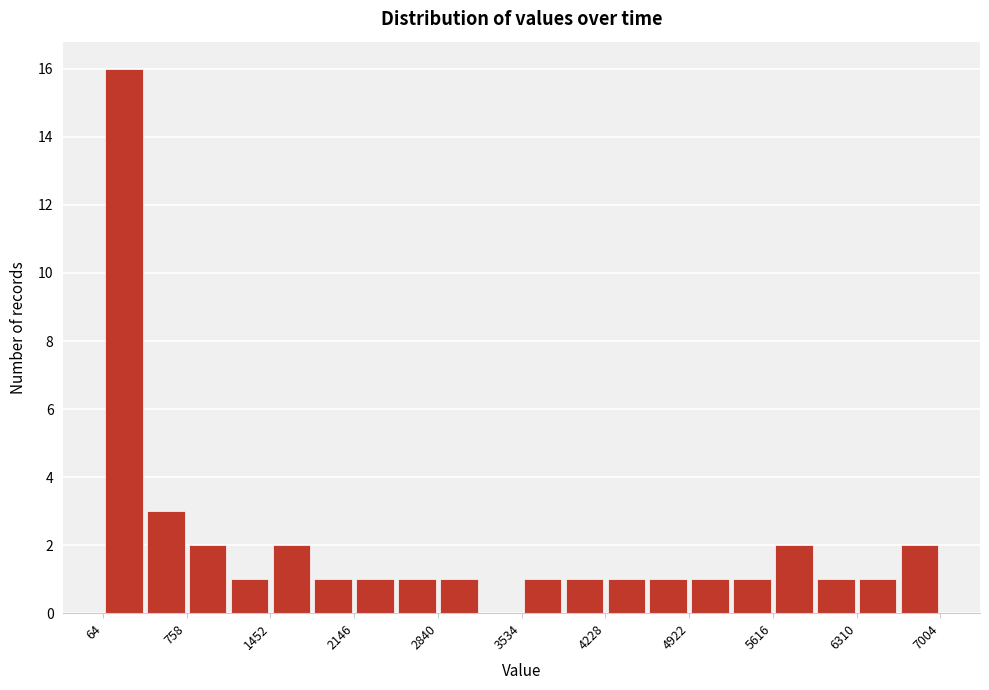

Read against the x-axis, roughly where is the centre of the tallest bar?

200